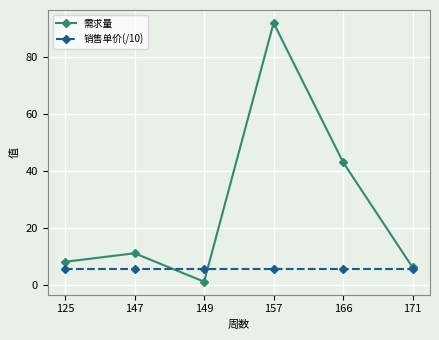

Is it true that 需求量 equals 2.6 at 171?

False